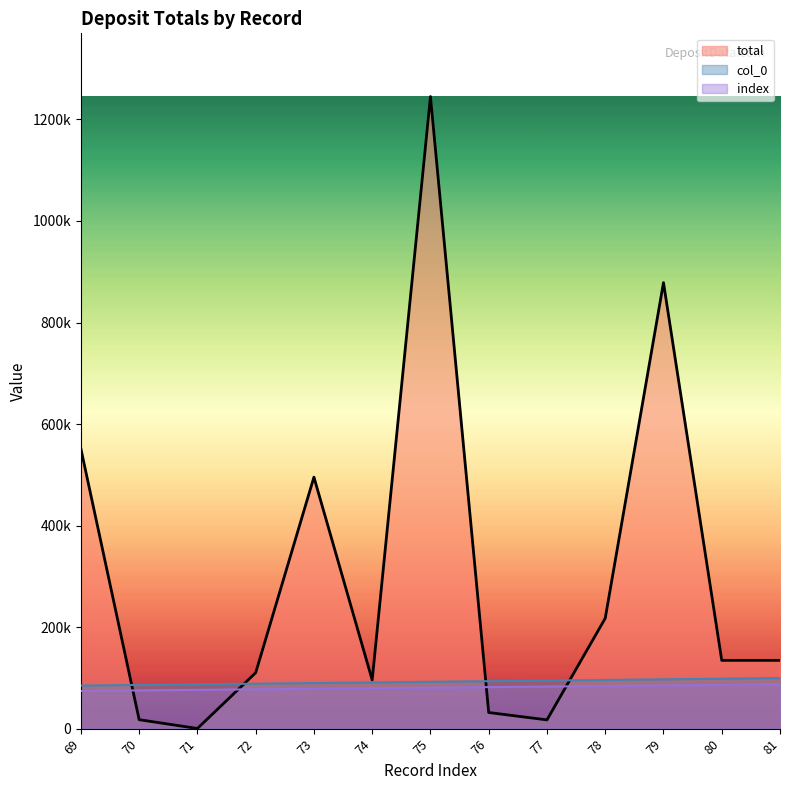

List the series in order of their peak value, lowest first.

index, col_0, total